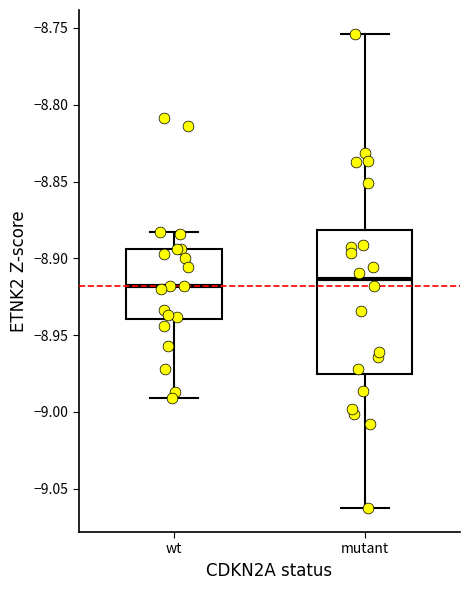

Reading left to right, read every box against the y-axis: the position of its median line, the range the box covers, and the ends of its whiskers. The values are not printed on the chart, so give them approximately, as read against the axis.

wt: median -8.920, box -8.940 to -8.895, whiskers -8.990 to -8.885
mutant: median -8.915, box -8.975 to -8.880, whiskers -9.065 to -8.755